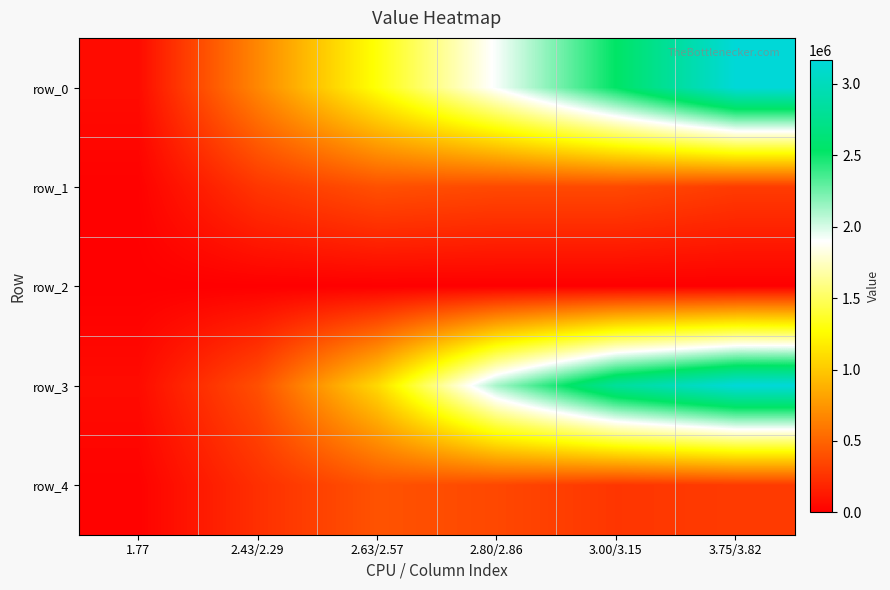

Which category has the lowest value across all series?

1.77